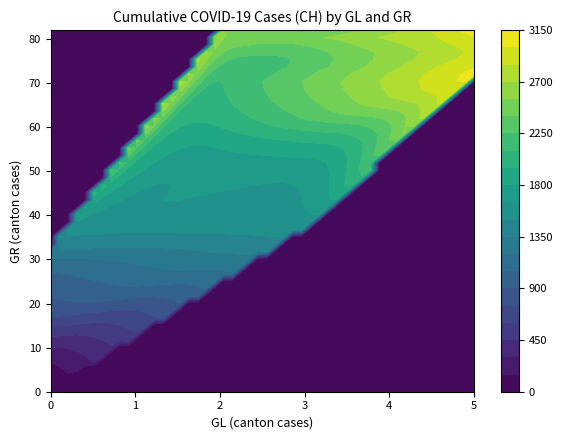

What is the average value of the gl_values series?

1